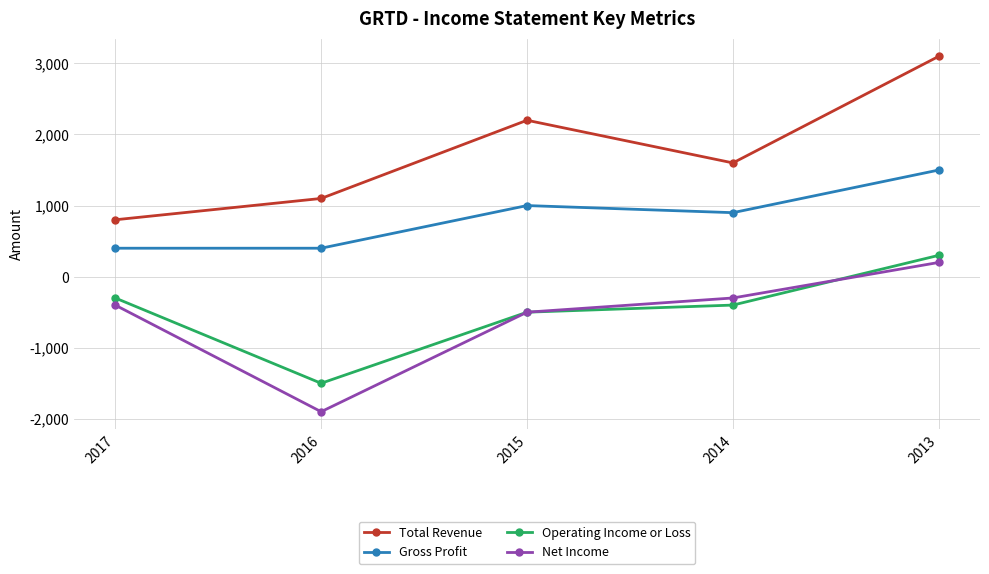

Which series has the largest range (max minus min)?

Total Revenue